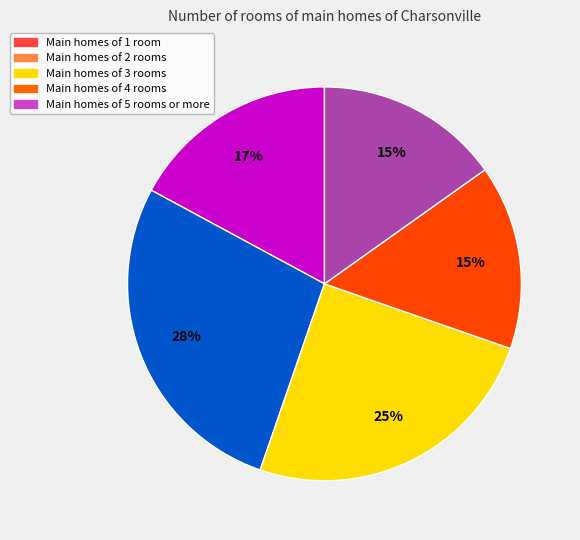

Is there any slice that represents more than half of the pie?

No